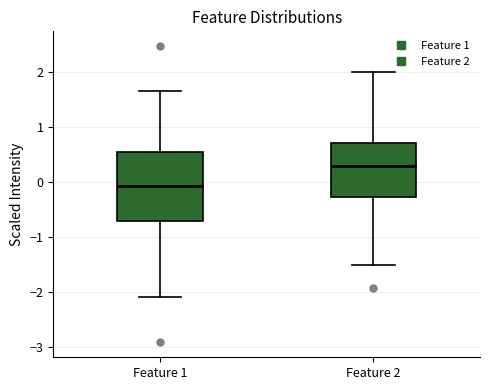

Where does the lower whisker of the box for Feature 2 end on the y-axis? The values are not printed on the chart, so give them approximately, as read against the axis.

-1.5